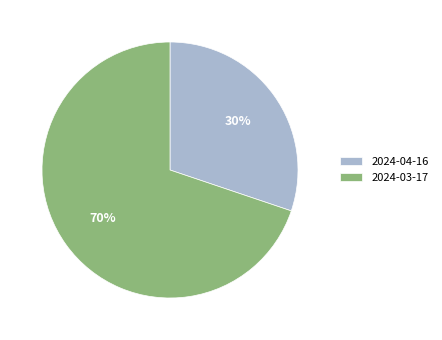

The 2024-04-16 slice represents 30% of the pie. True or false?

True